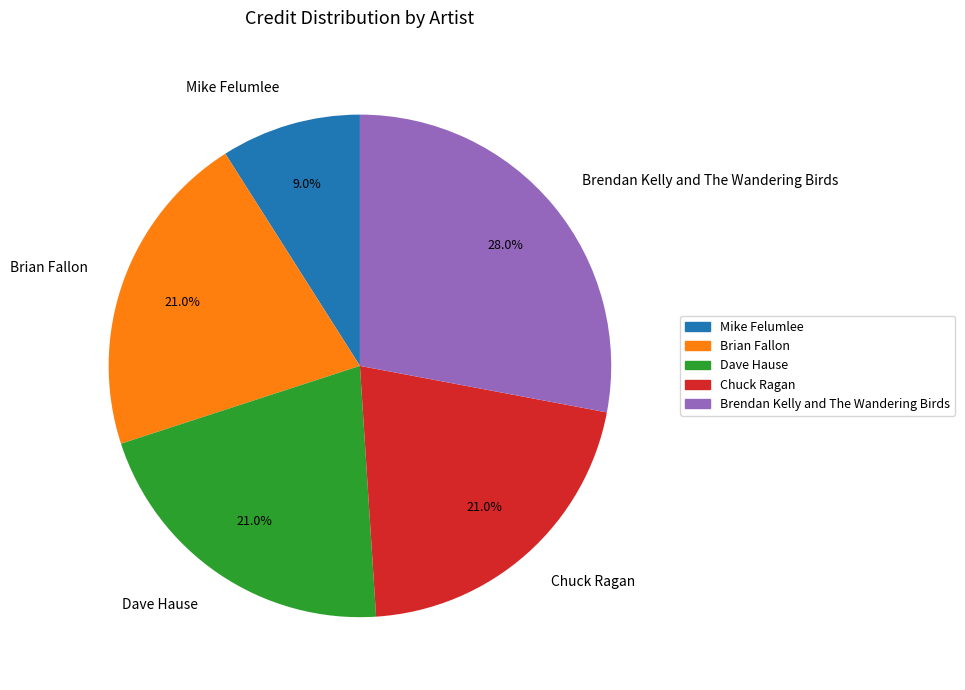

How many slices are in this pie chart?

5